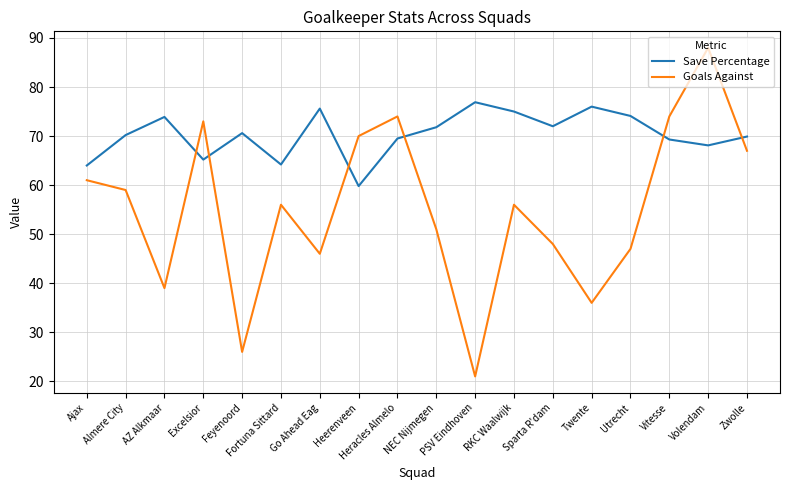

What is the maximum value for Save Percentage?

76.9